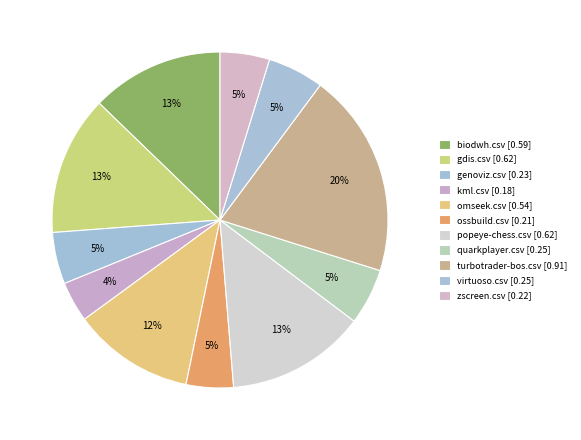

To the nearest percent, what is the combined percentage of genoviz.csv and virtuoso.csv?

10%